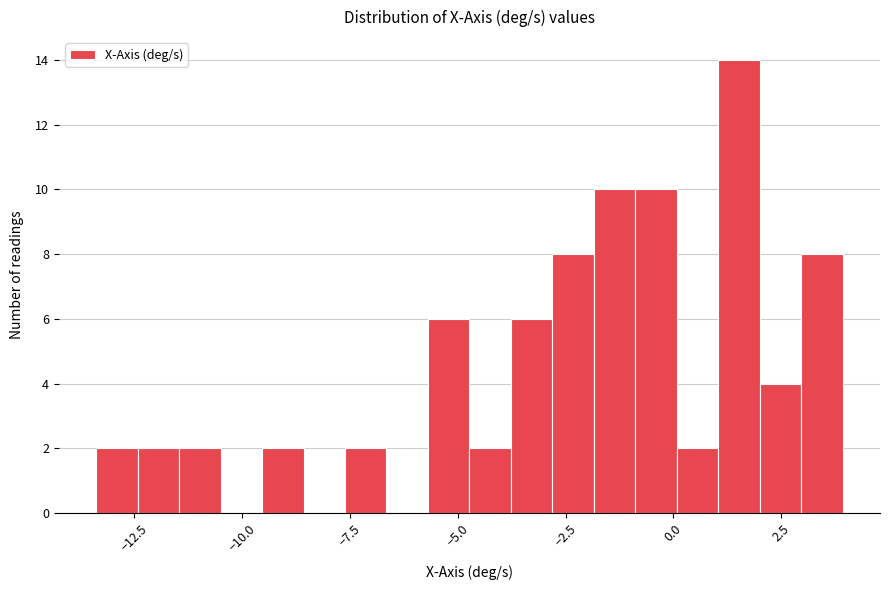

Read against the x-axis, roughly where is the centre of the tallest bar?

1.5